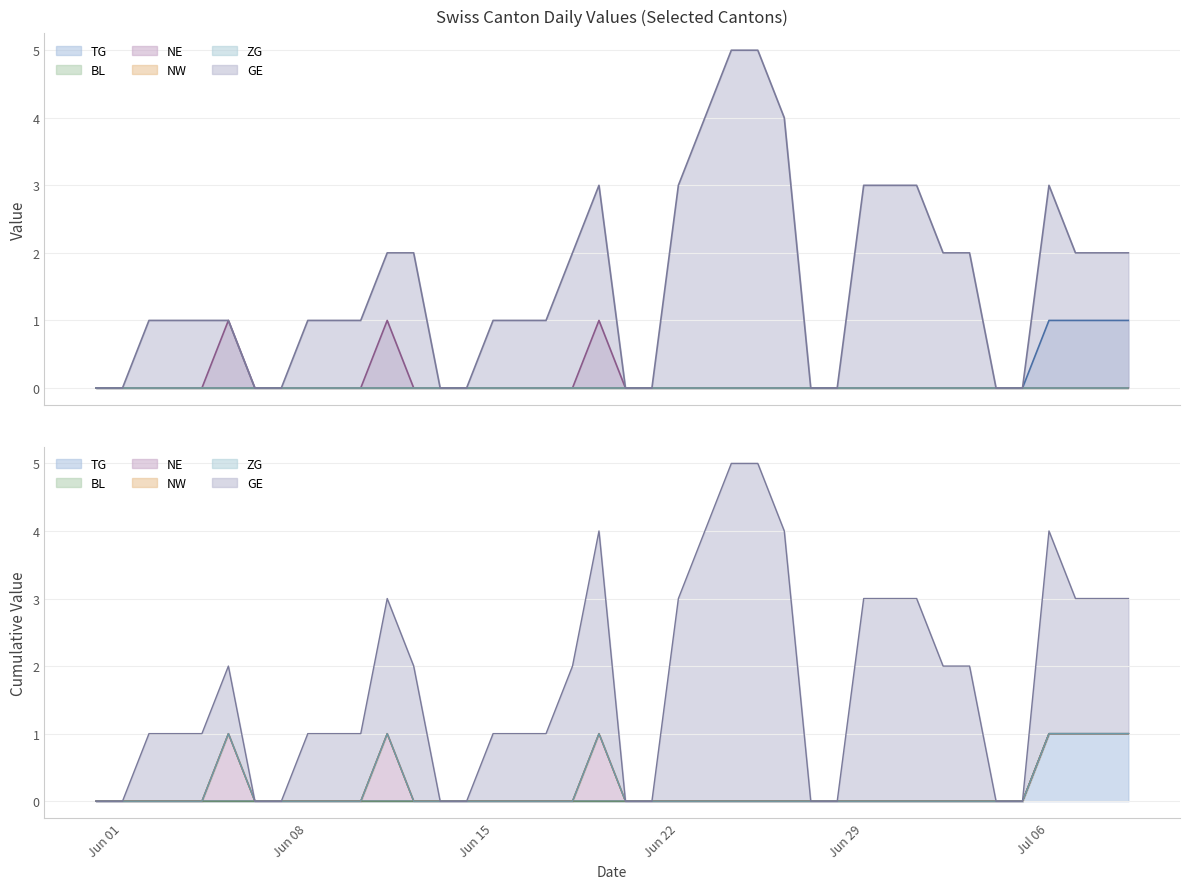

At which category is the sum across all series the highest?

2020-06-24